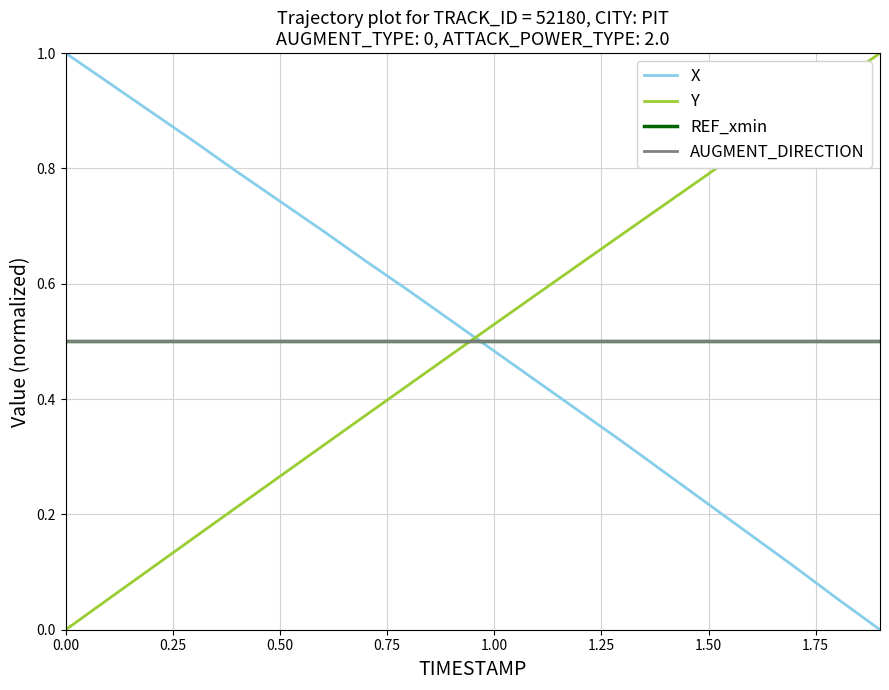

Is this an area chart (filled region under the line)?

No